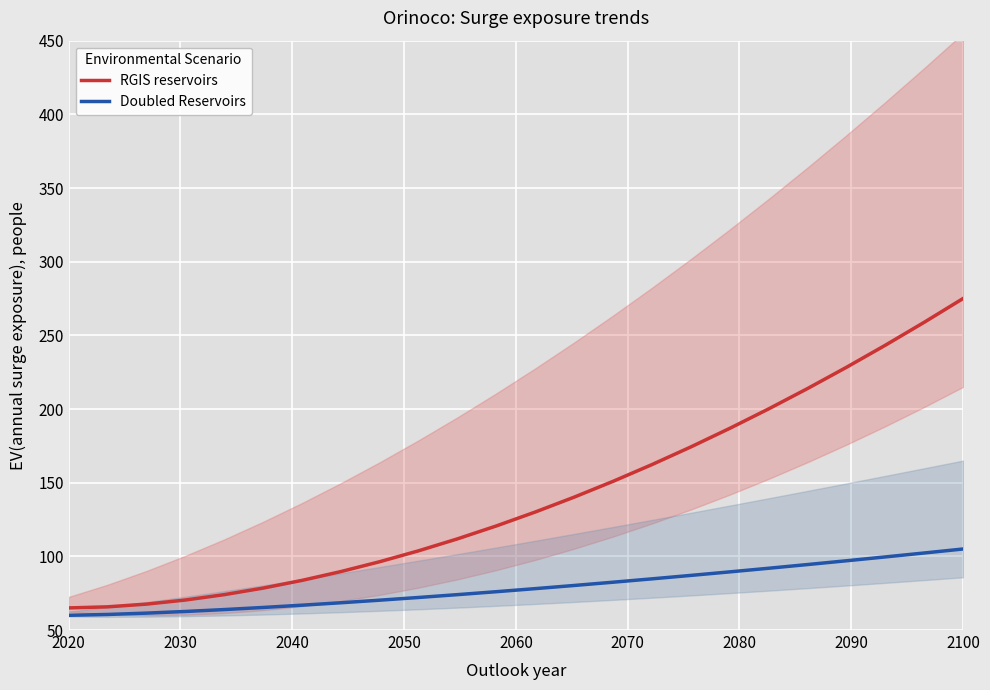

Reading right to left, extract all data points from this chart.

RGIS reservoirs: 275.0	258.9	243.3	228.3	213.9	200.1	186.9	174.3	162.3	150.9	140.2	130.1	120.7	111.9	103.8	96.4	89.7	83.7	78.5	74.0	70.4	67.6	65.7	65.0
Doubled Reservoirs: 105.0	102.3	99.6	97.0	94.4	91.9	89.5	87.1	84.7	82.5	80.2	78.1	76.0	74.0	72.1	70.3	68.5	66.9	65.3	63.9	62.6	61.5	60.6	60.0